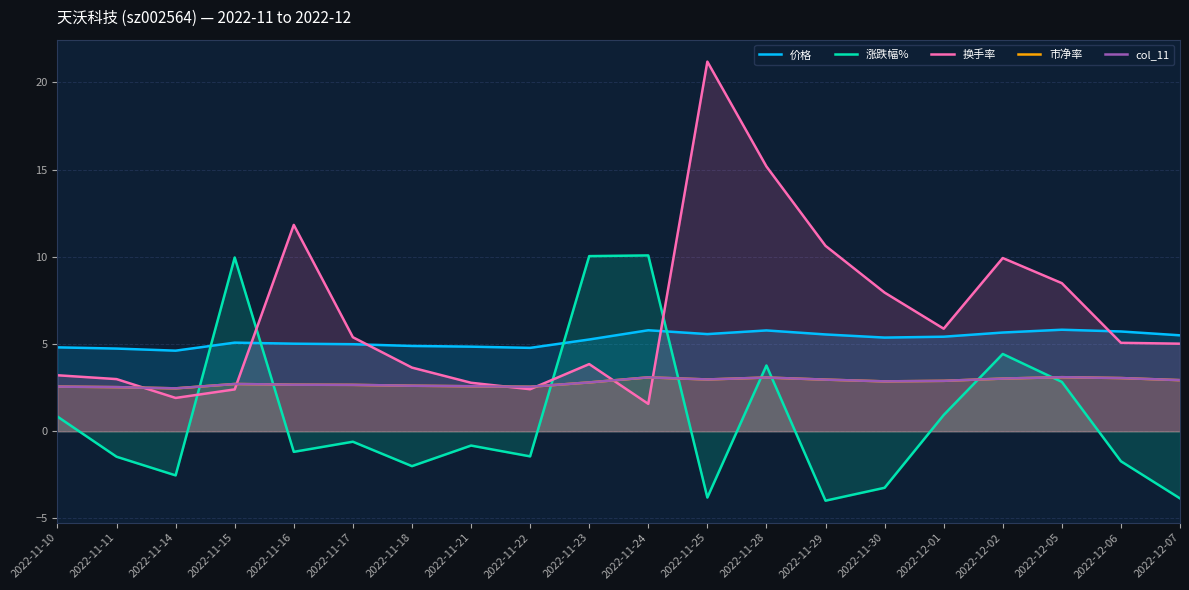

The 涨跌幅% series shows -2.0 at 2022-11-18. True or false?

True